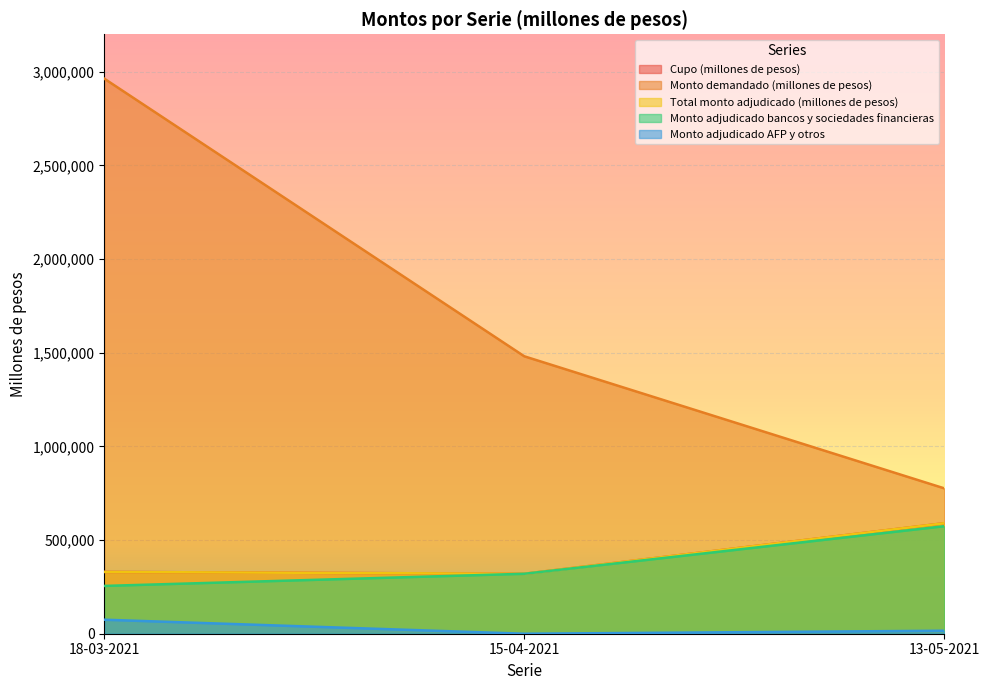

Rank the categories by Cupo (millones de pesos) value from lowest to highest.

15-04-2021, 18-03-2021, 13-05-2021